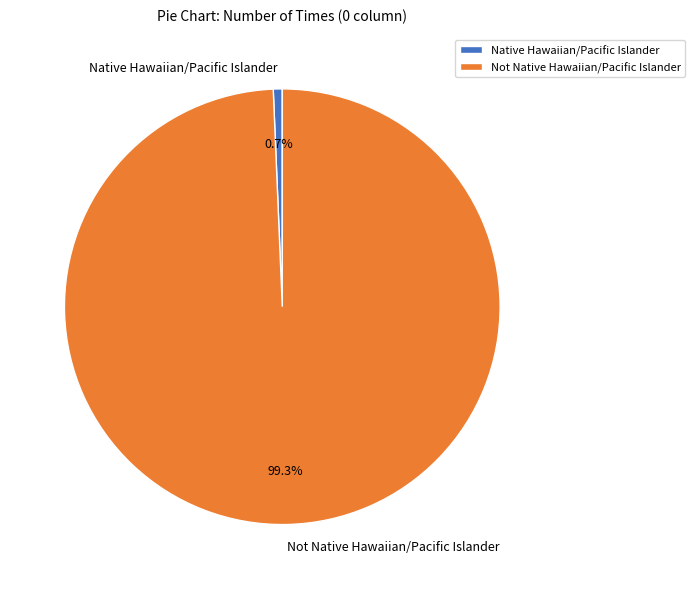

Which category has the smallest portion of the pie?

Native Hawaiian/Pacific Islander